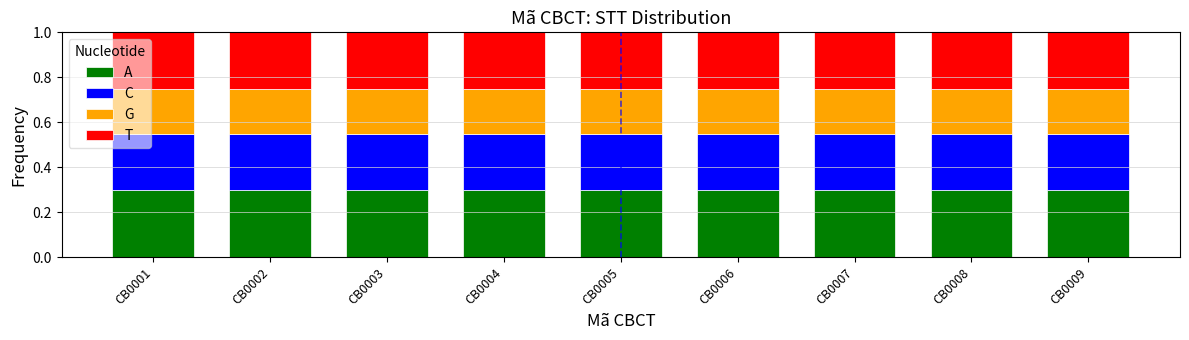

What is the total value across all series at CB0006?

1.0